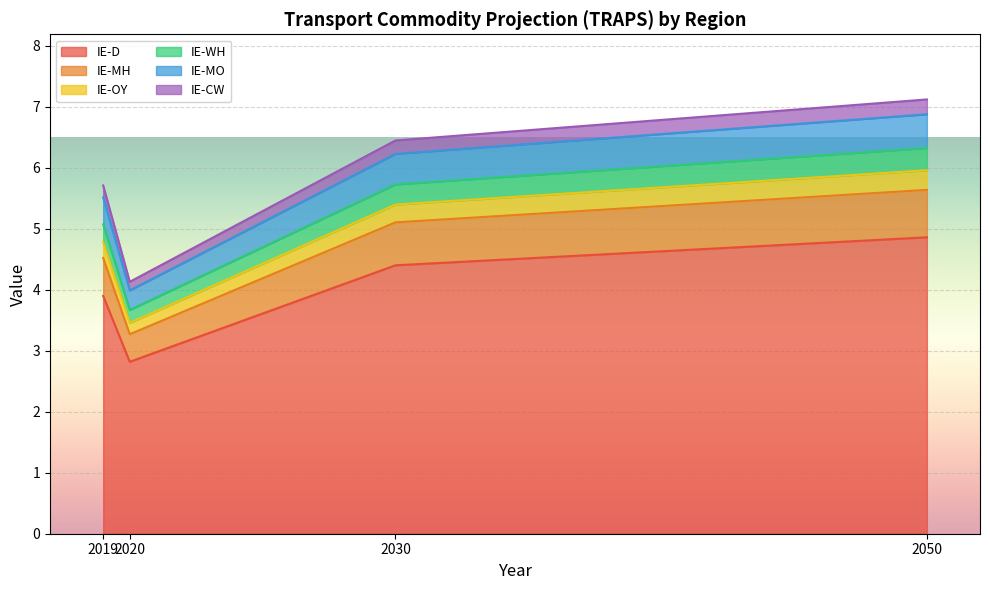

What is the total value across all series at 2030?

6.4